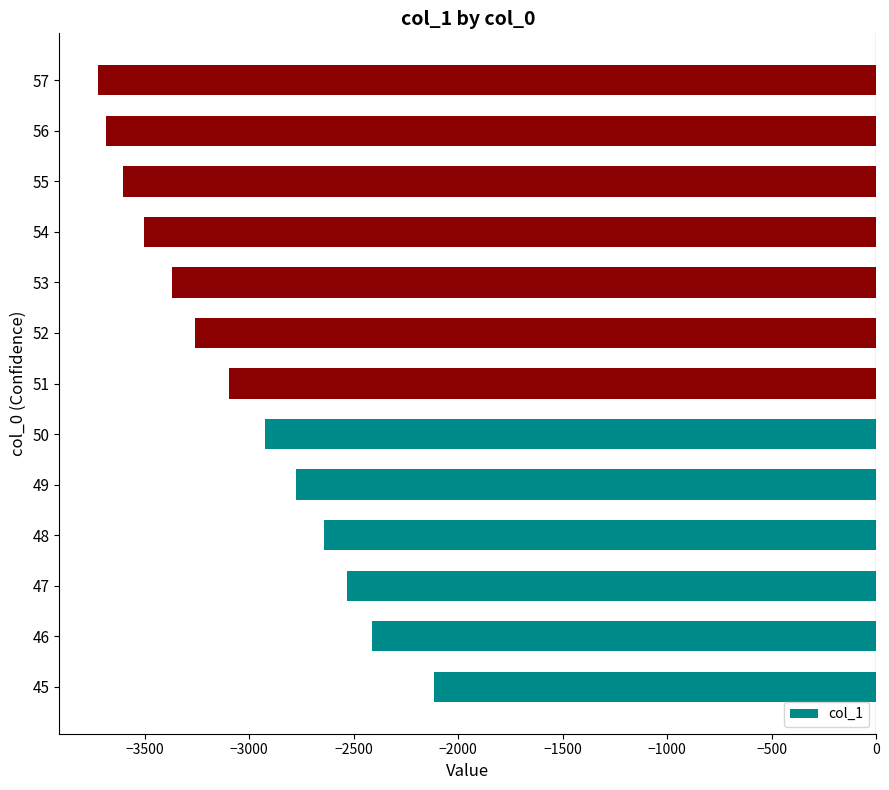

Is it true that the value at 54 is -6160.4?

False